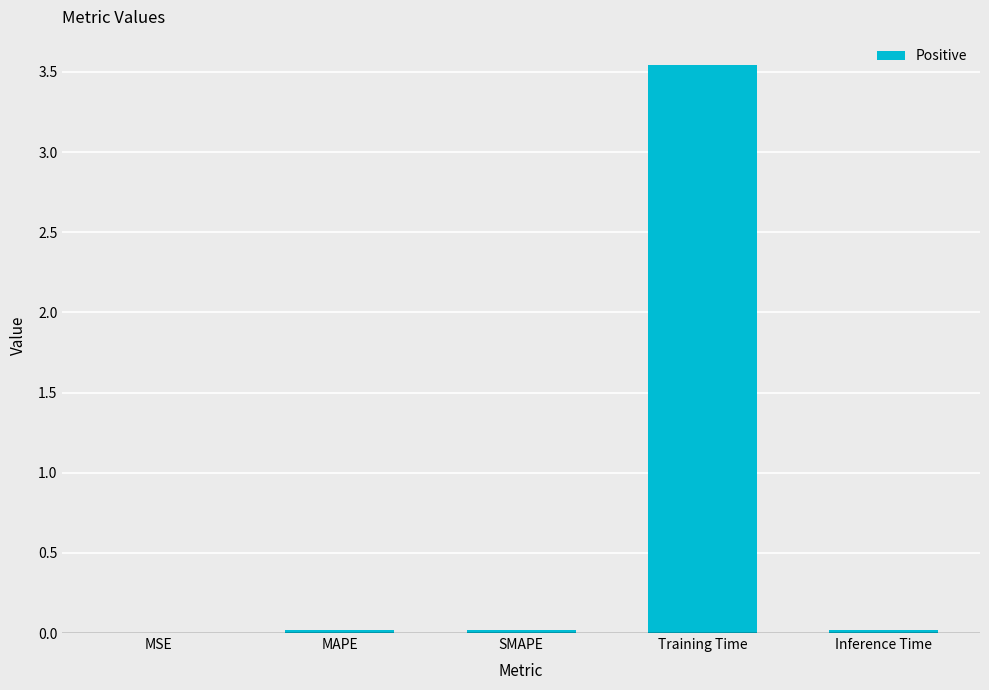

List the labels in order of value, largest first.

Training Time, SMAPE, MAPE, Inference Time, MSE